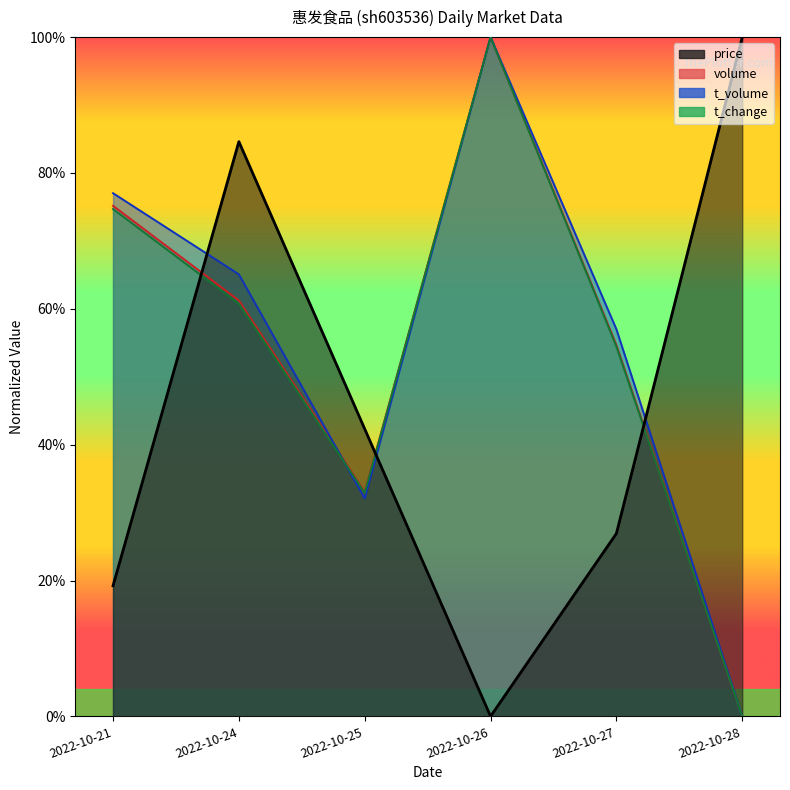

Is the value of volume at 2022-10-25 greater than the value of price at 2022-10-21?

Yes